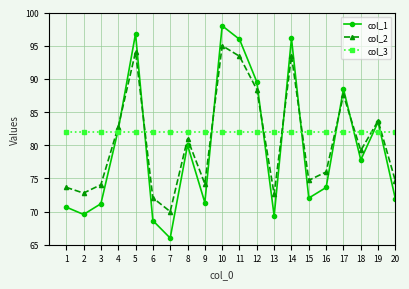

How many values in the col_1 series exceed 77?

10